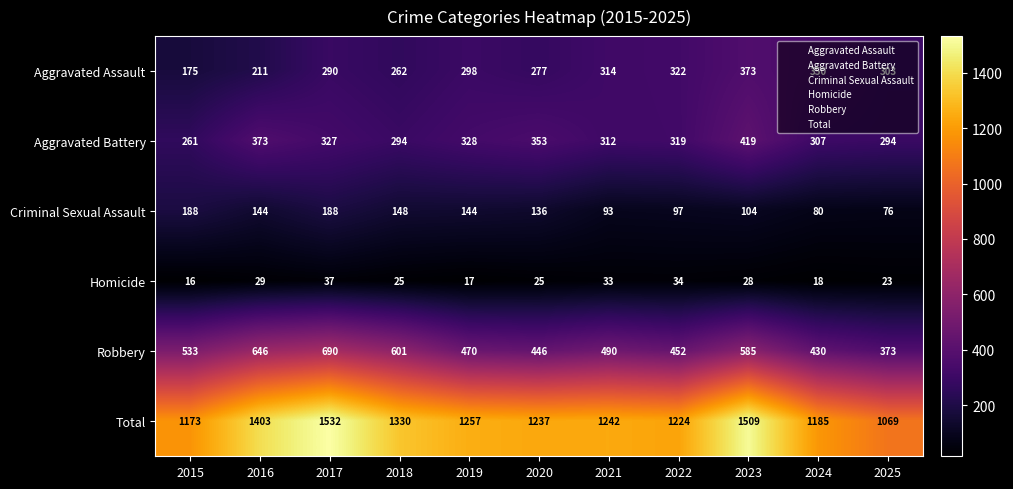

At how many categories does at least one series exceed 1133?

10